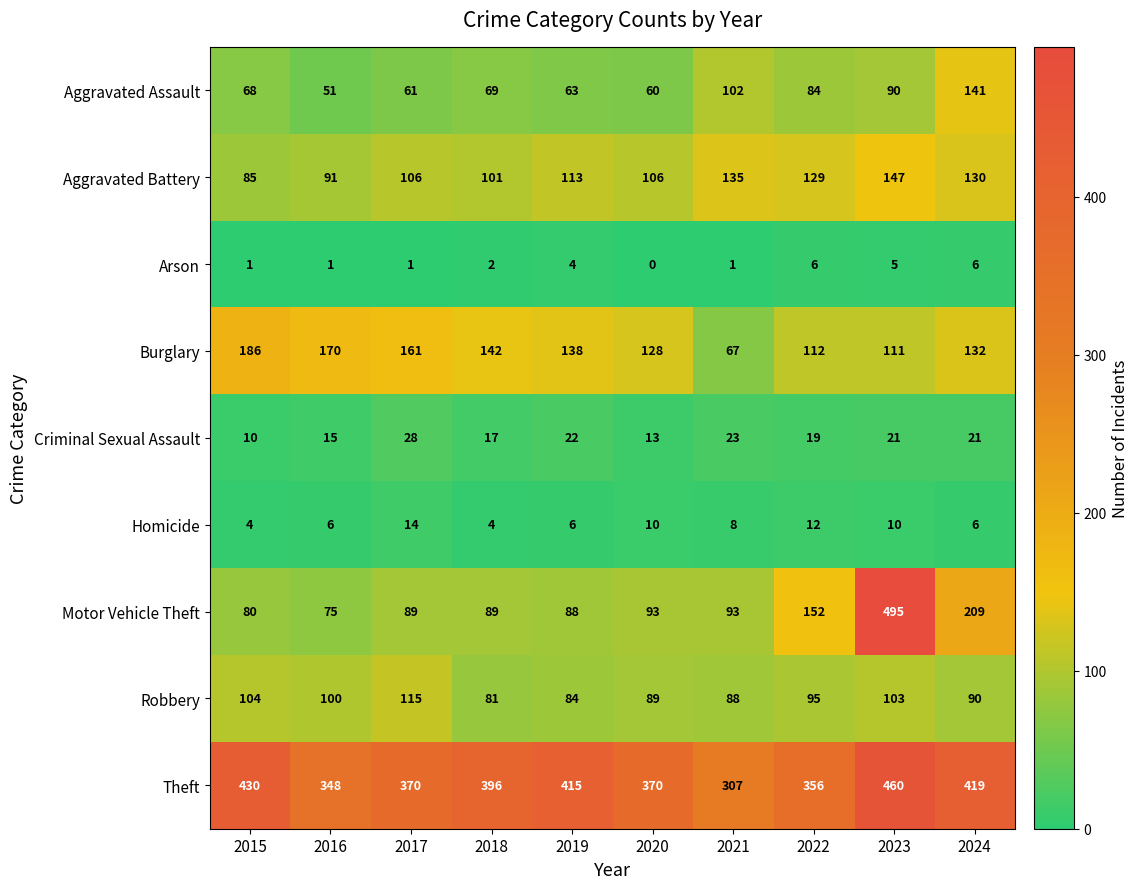

What is the difference between the maximum and minimum values in the Arson series?

6